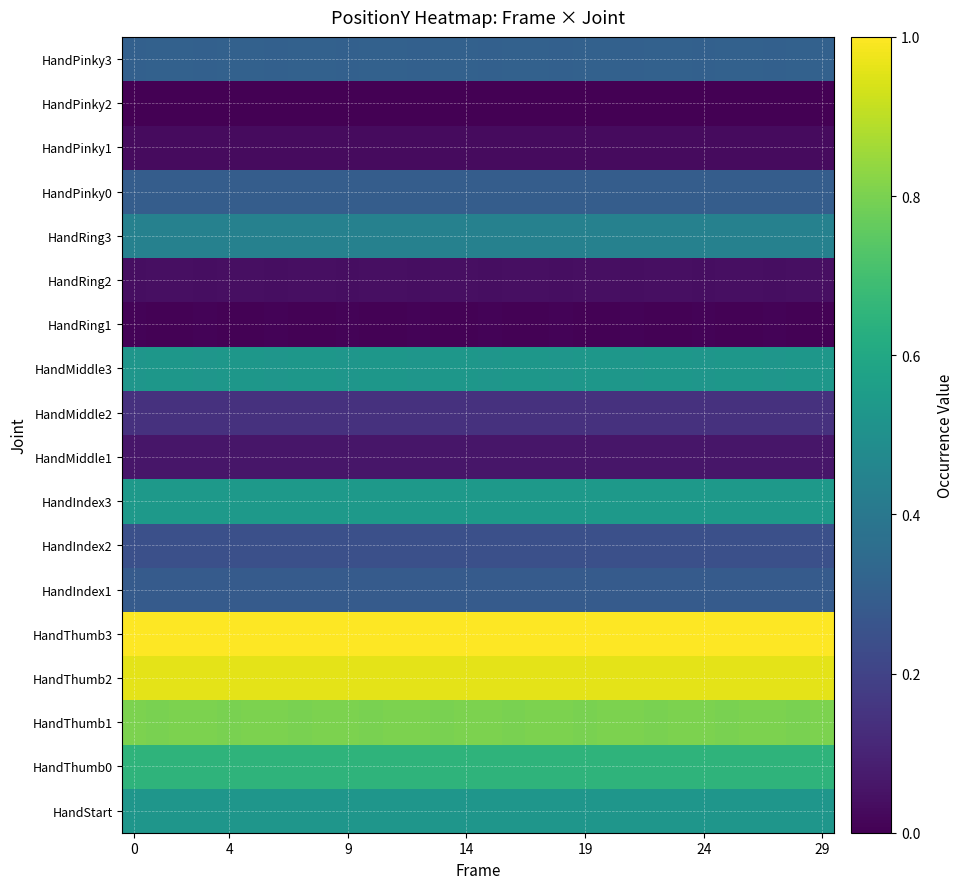

How many distinct data groups are displayed?

18